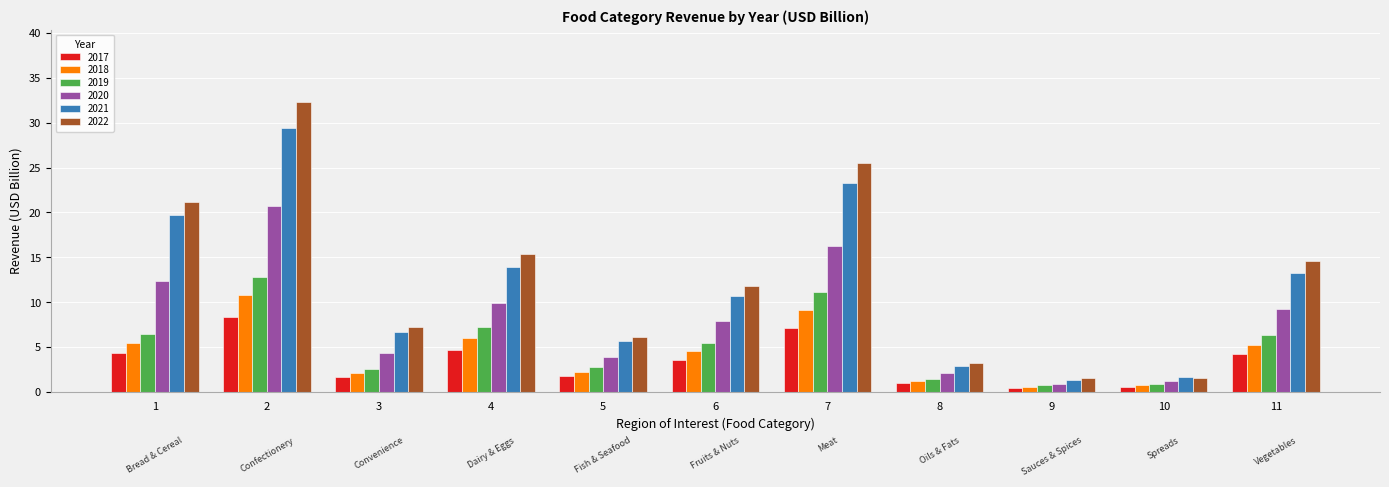

Is the value of 2022 at 8 greater than the value of 2017 at 3?

Yes